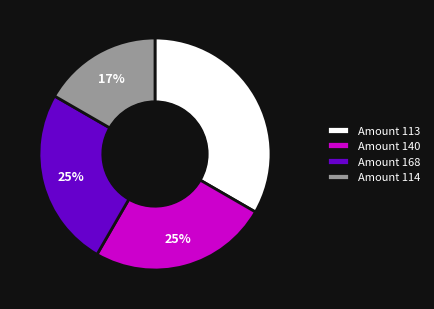

Between Amount 168 and Amount 114, which is larger?

Amount 168